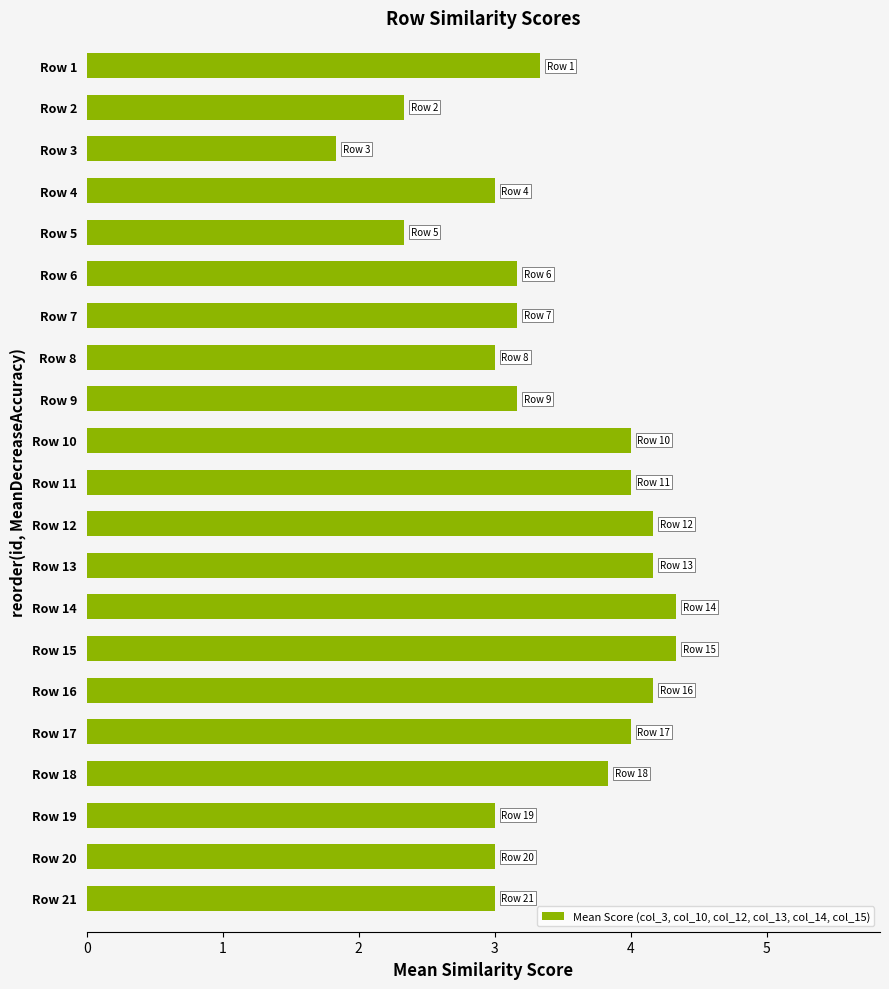

What is the average value?

3.4